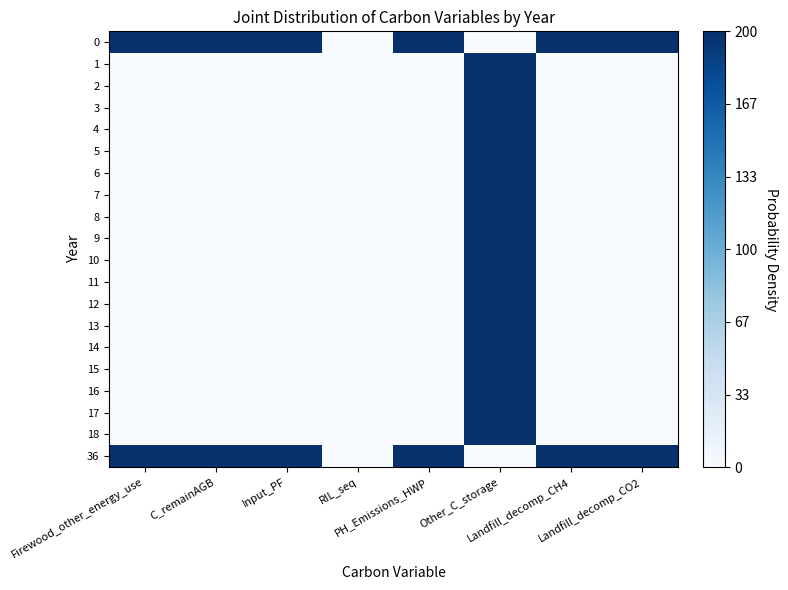

At how many categories does at least one series exceed 0?

7